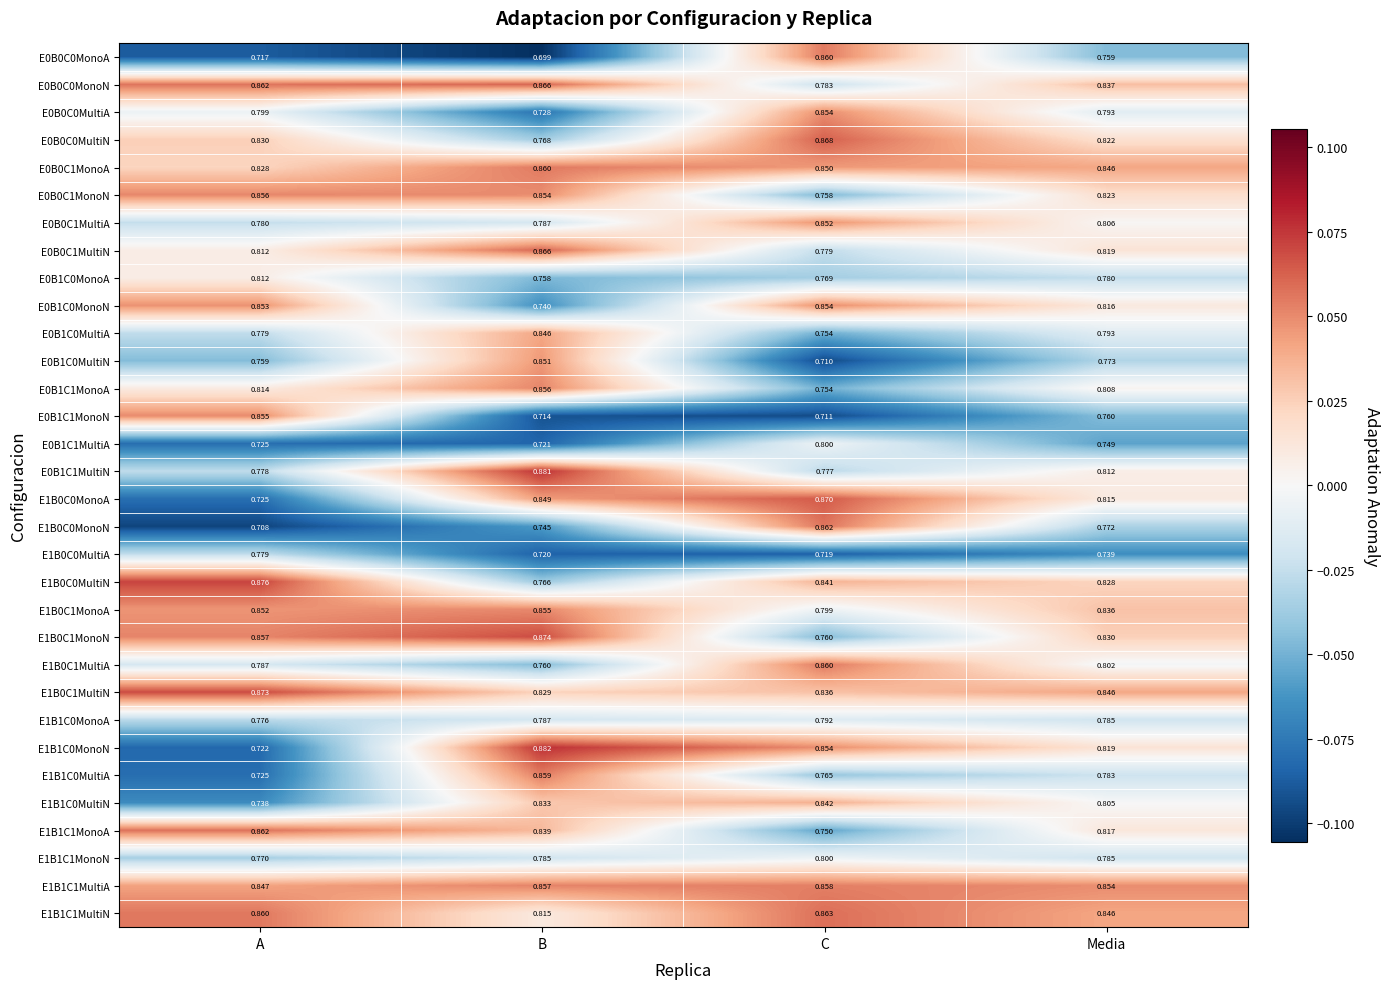

Where is E1B0C1MonoA nearest to the value 0?

C